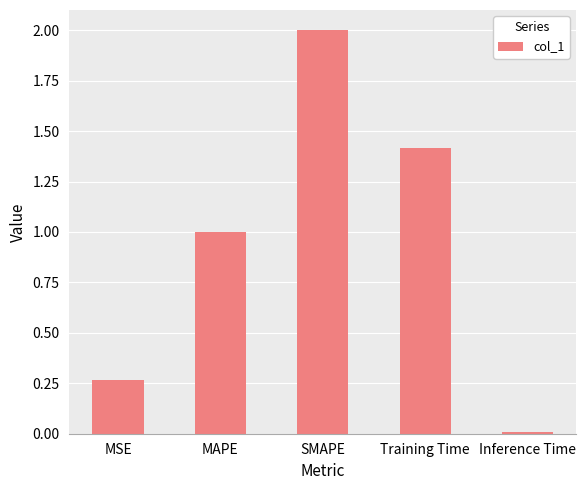

How many bars are there in total?

5